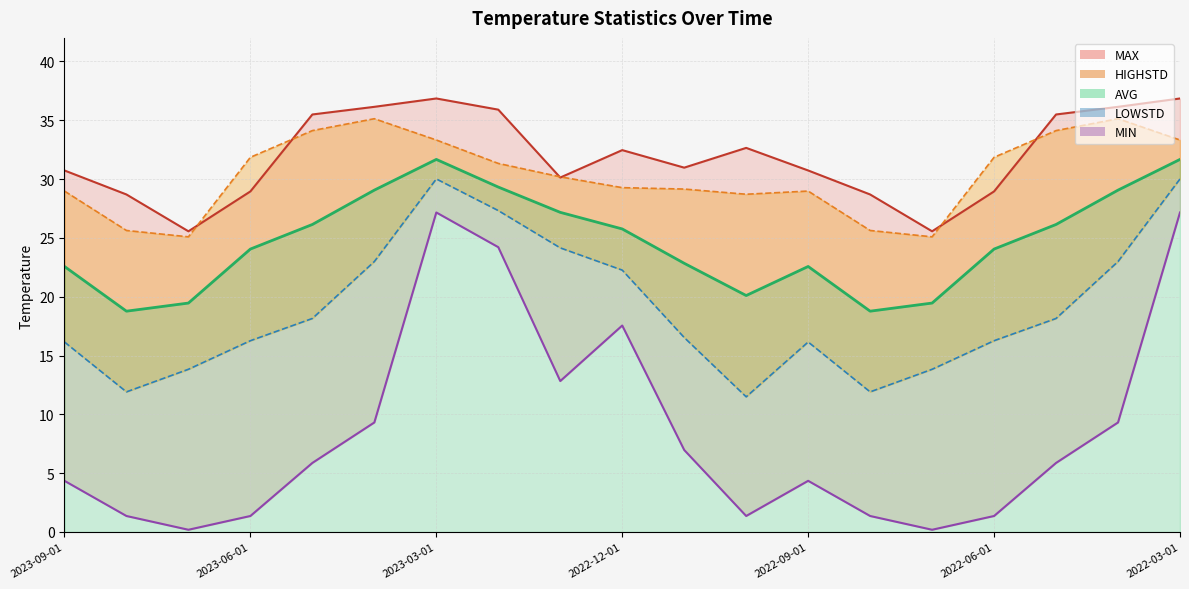

What is the label of the 1st point from the left?

2023-09-01